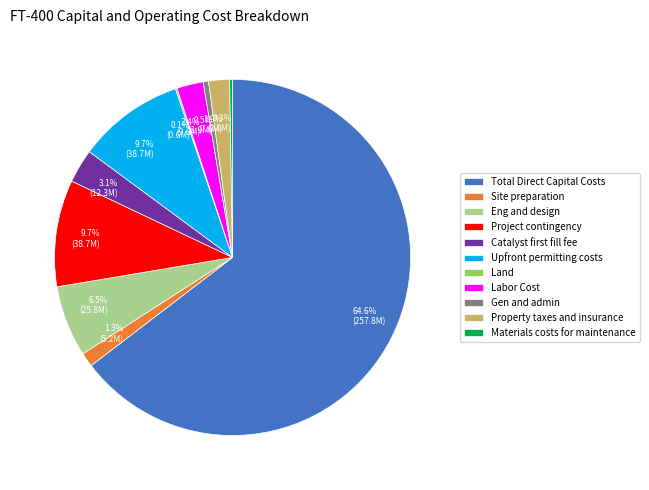

Which category has the biggest portion of the pie?

Total Direct Capital Costs